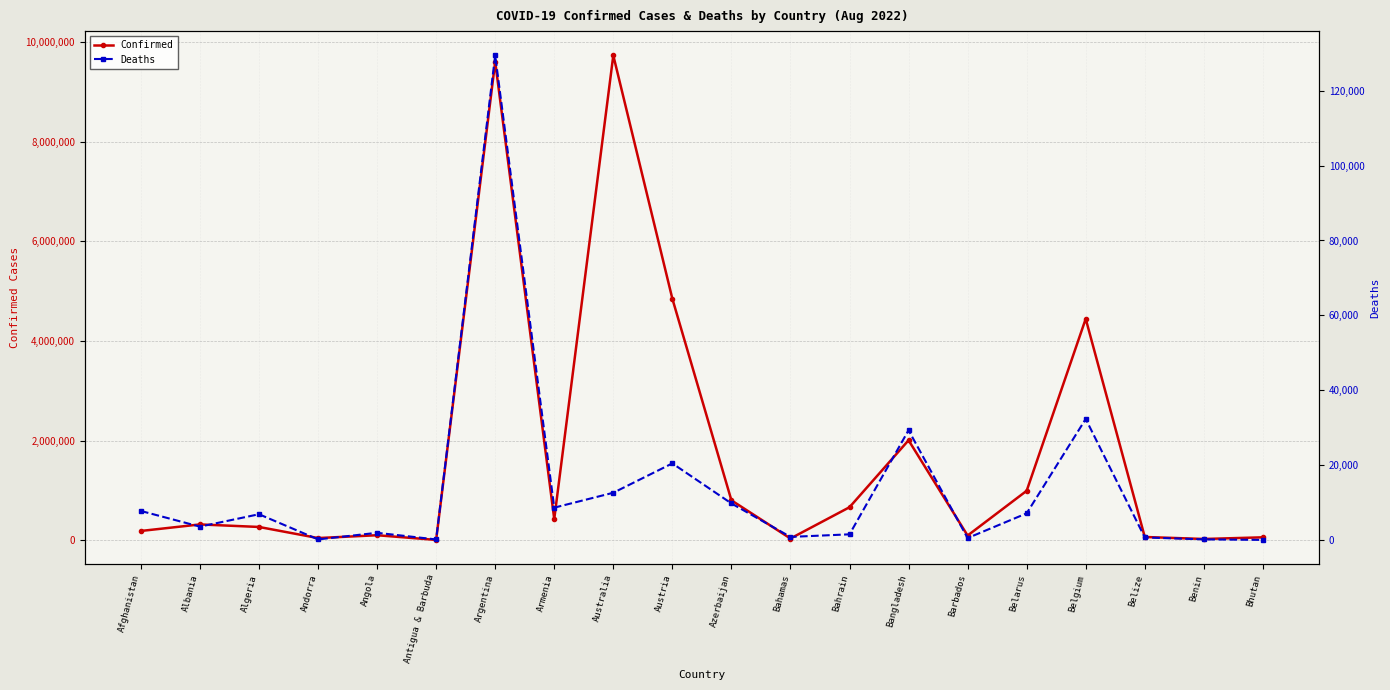

How many interior local peaks does the Confirmed series have?

6